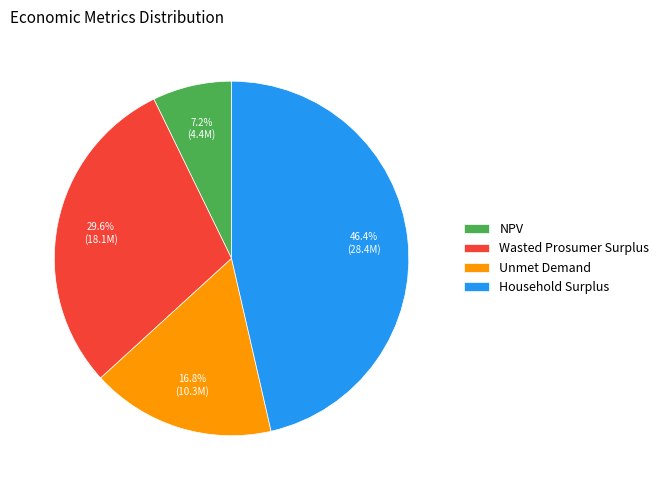

What is the ratio of the value at Household Surplus to the value at NPV?

6.4